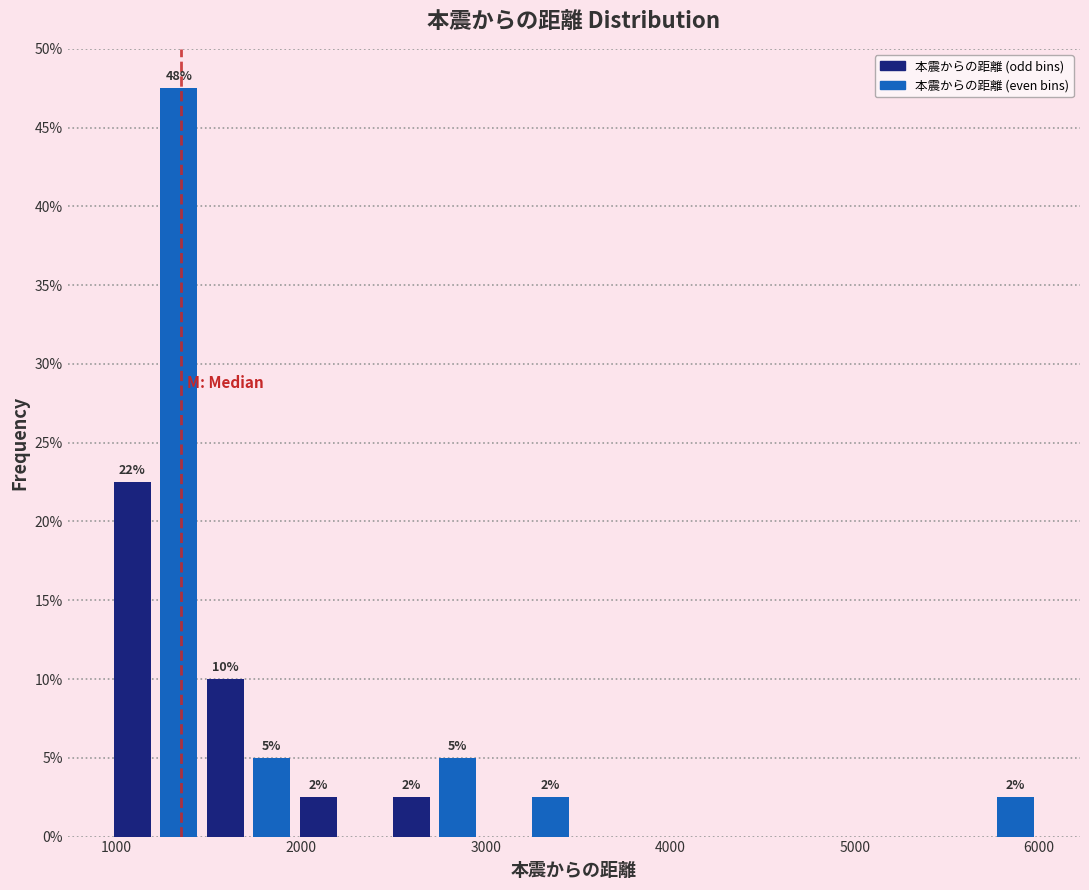

Read against the x-axis, roughly where is the centre of the tallest bar?

1300